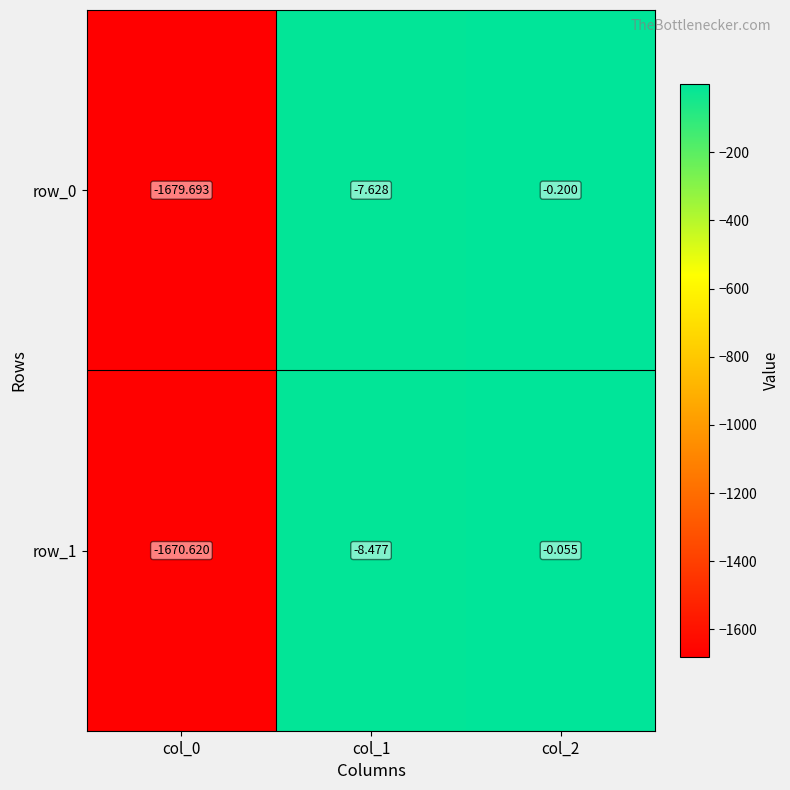

What is the difference between the maximum and minimum values in the row_0 series?

1679.5